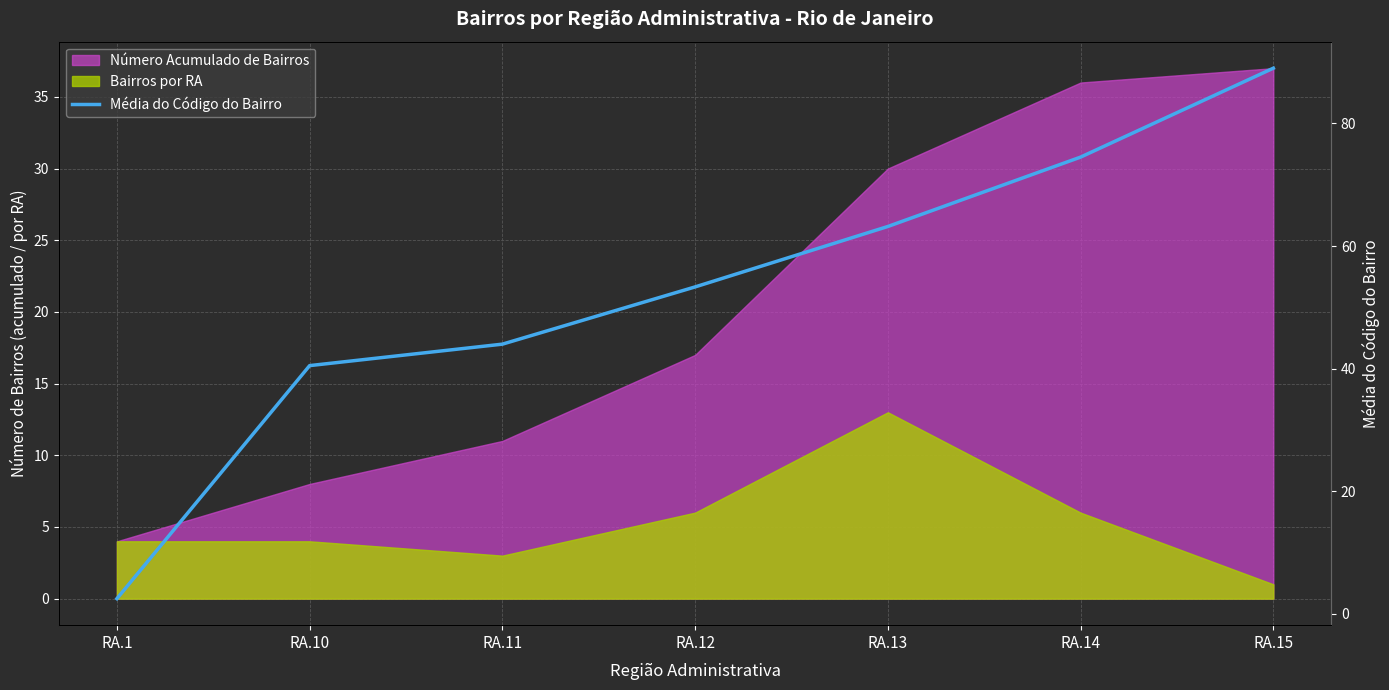

Rank the categories by value from highest to lowest.

RA.15, RA.14, RA.13, RA.12, RA.11, RA.10, RA.1